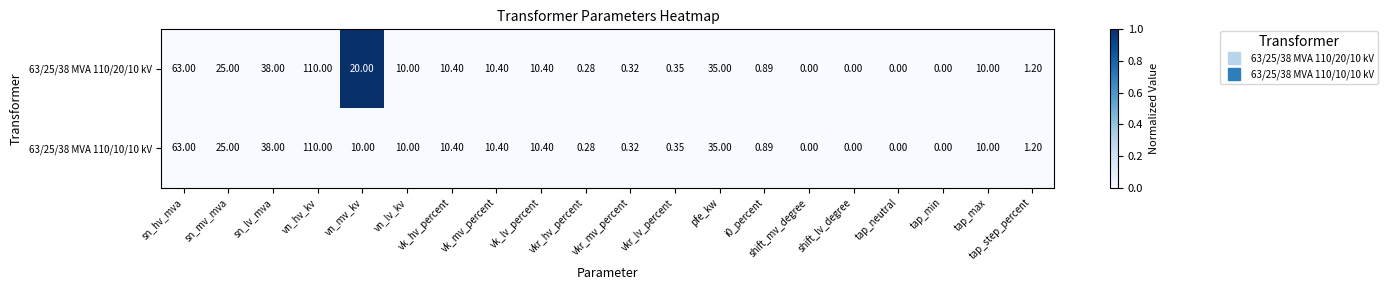

Which category has the highest value in the 63/25/38 MVA 110/10/10 kV series?

vn_hv_kv